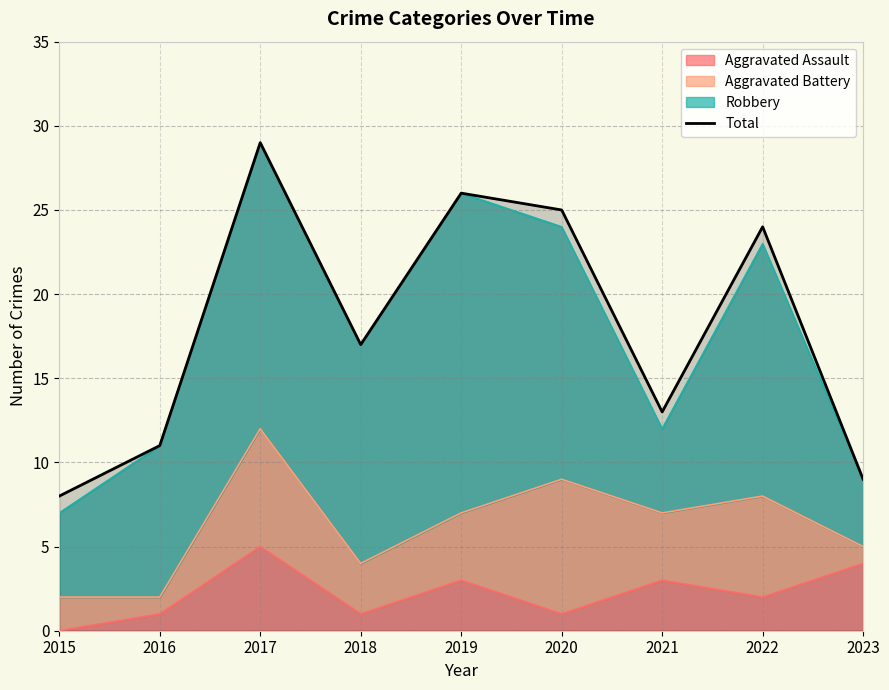

Approximately how many times larger is the value at 2019 compared to 2023?

2.9